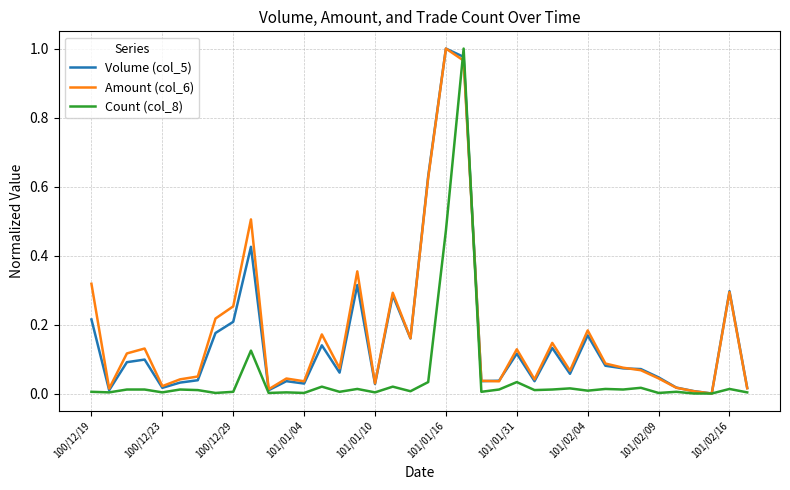

How many distinct data groups are displayed?

3